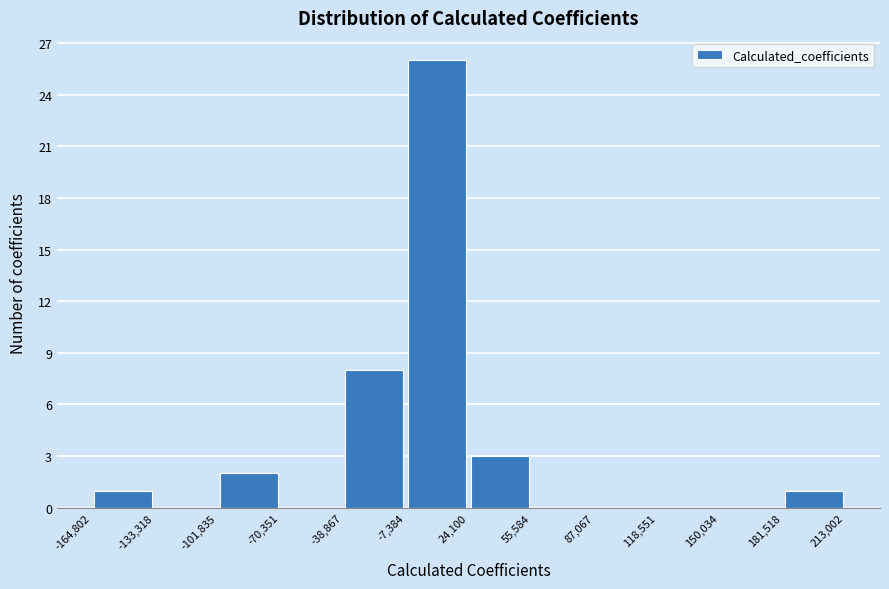

What is the height of the bar covering -38,867 to -7,384 on the x-axis? The values are not printed on the chart, so give them approximately, as read against the axis.

8